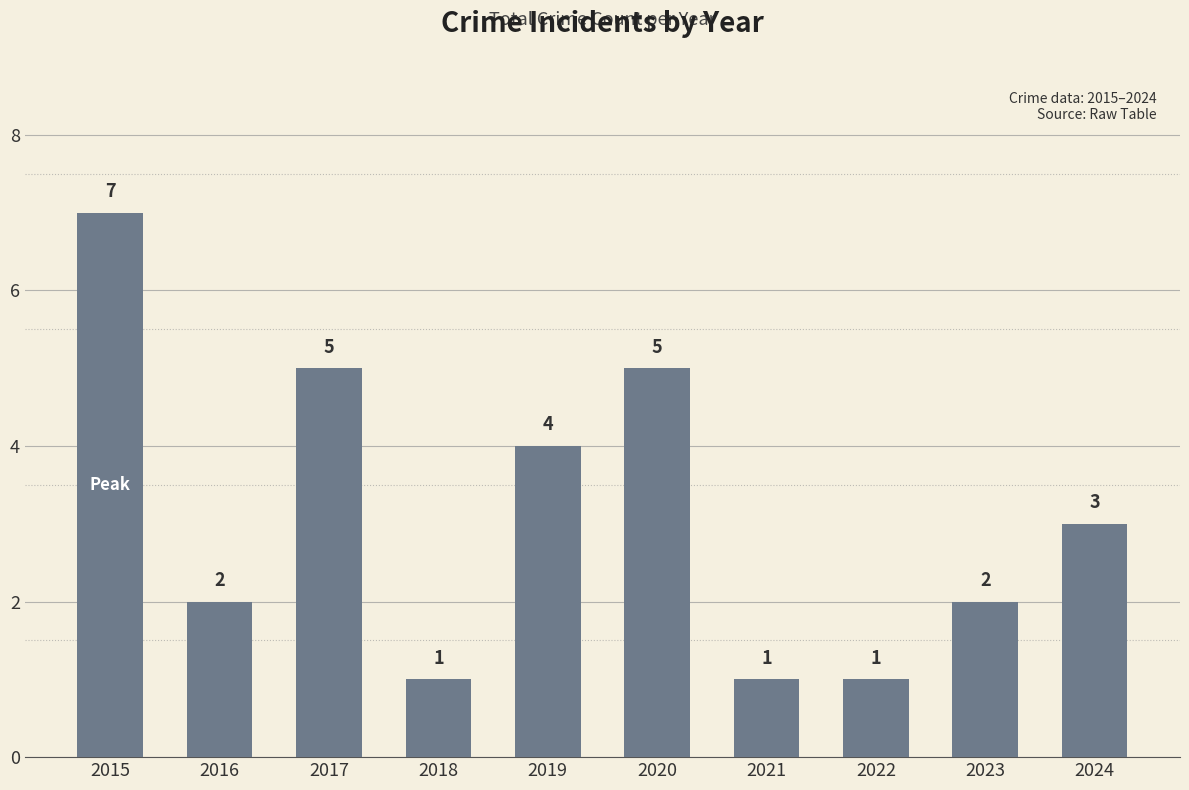

Reading left to right, what are all the values shown in this chart?

7	2	5	1	4	5	1	1	2	3